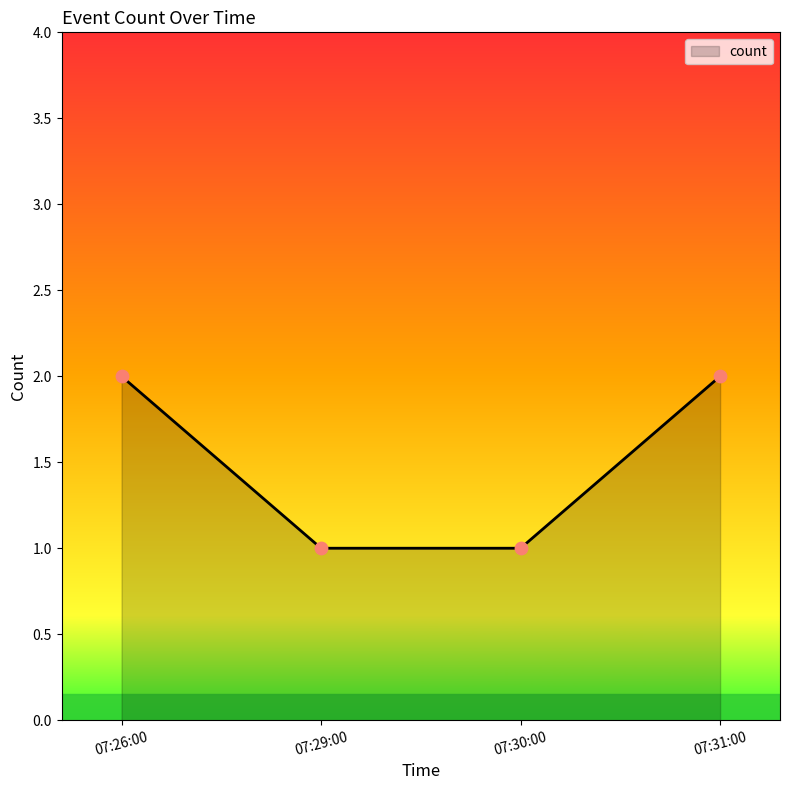

Approximately how many times larger is the value at 07:30:00 compared to 07:31:00?

0.5